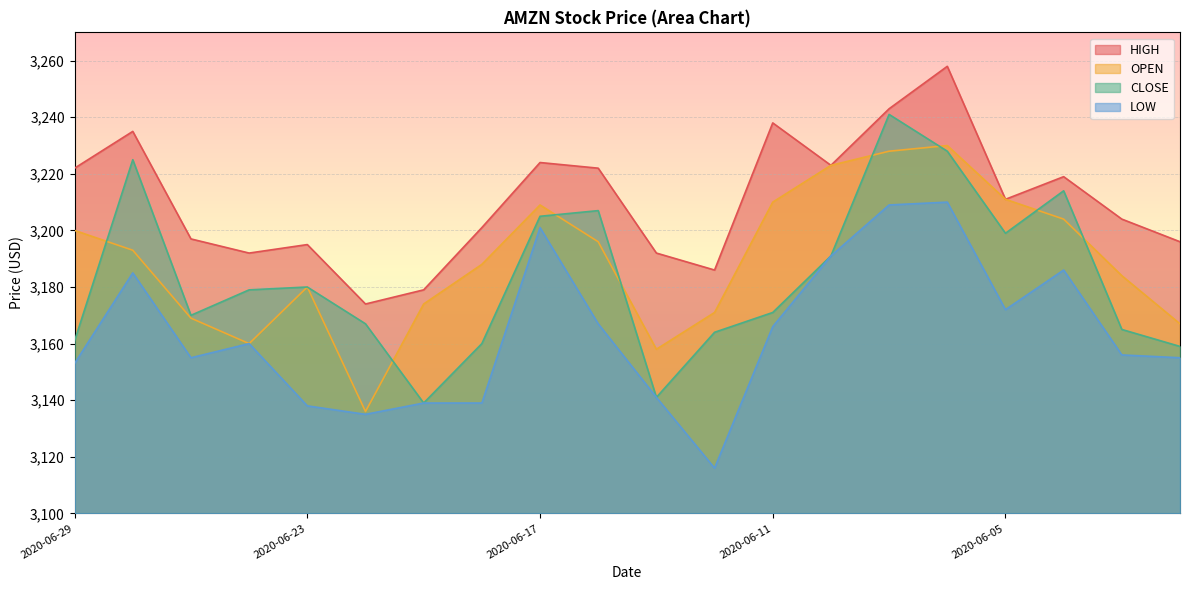

At which label does OPEN reach its minimum?

2020-06-22